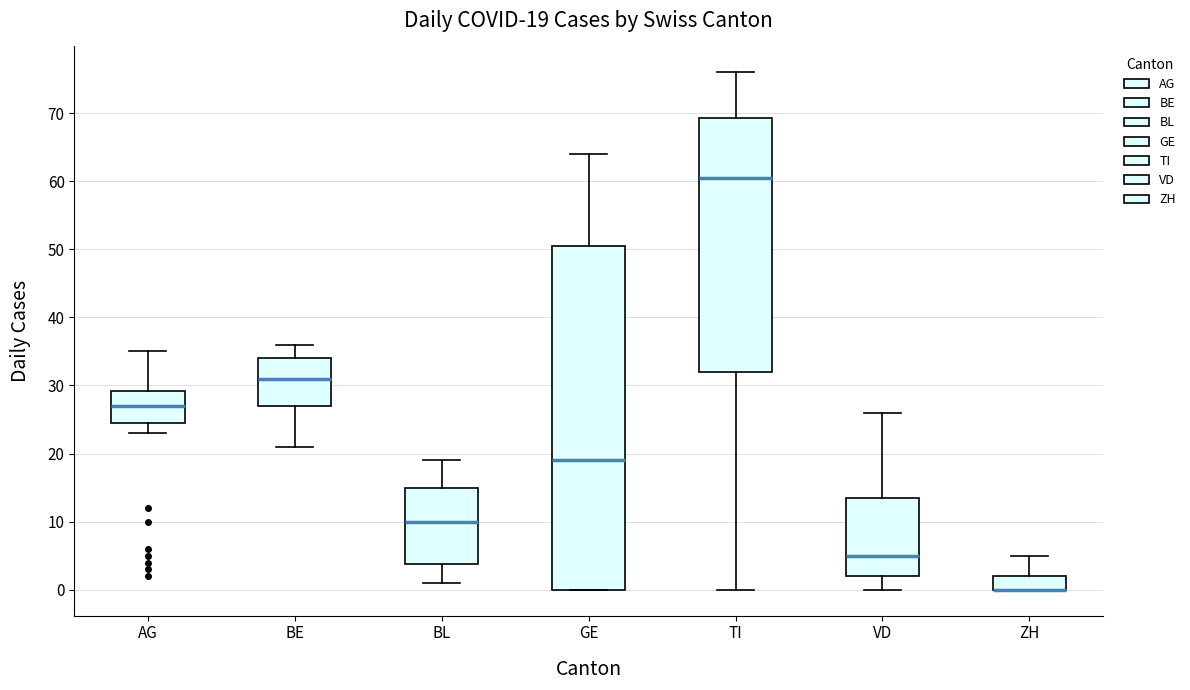

Comparing the boxes themselves (not the whiskers), which one is the tallest?

GE